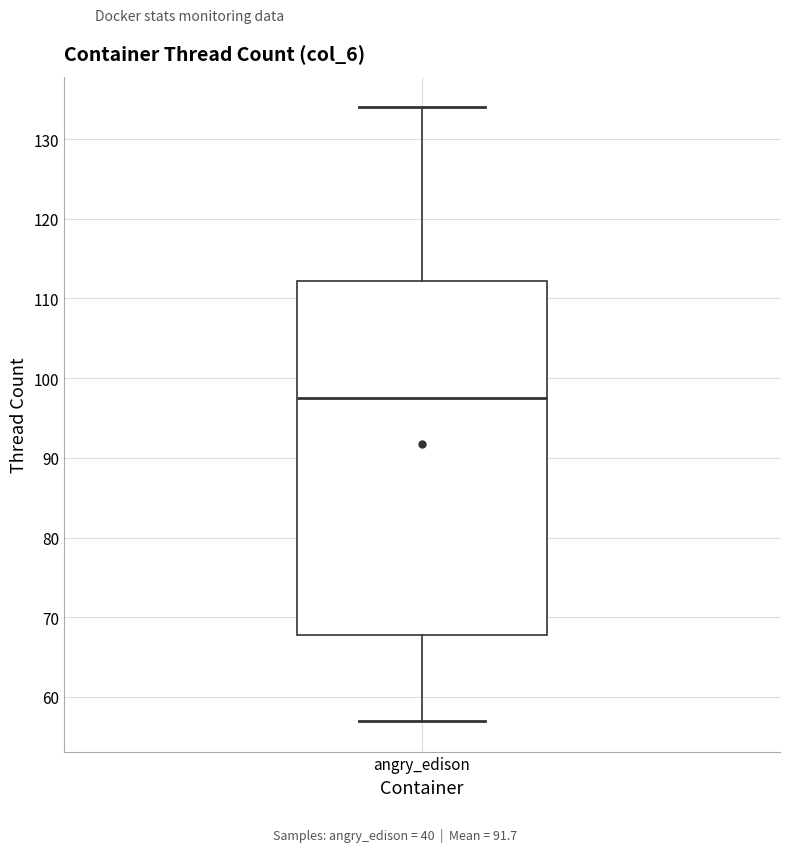

Read this box plot against the y-axis: the position of the median line, the range covered by the box, and the ends of both whiskers. The values are not printed on the chart, so give them approximately, as read against the axis.

median 98, box 68 to 112, whiskers 57 to 134